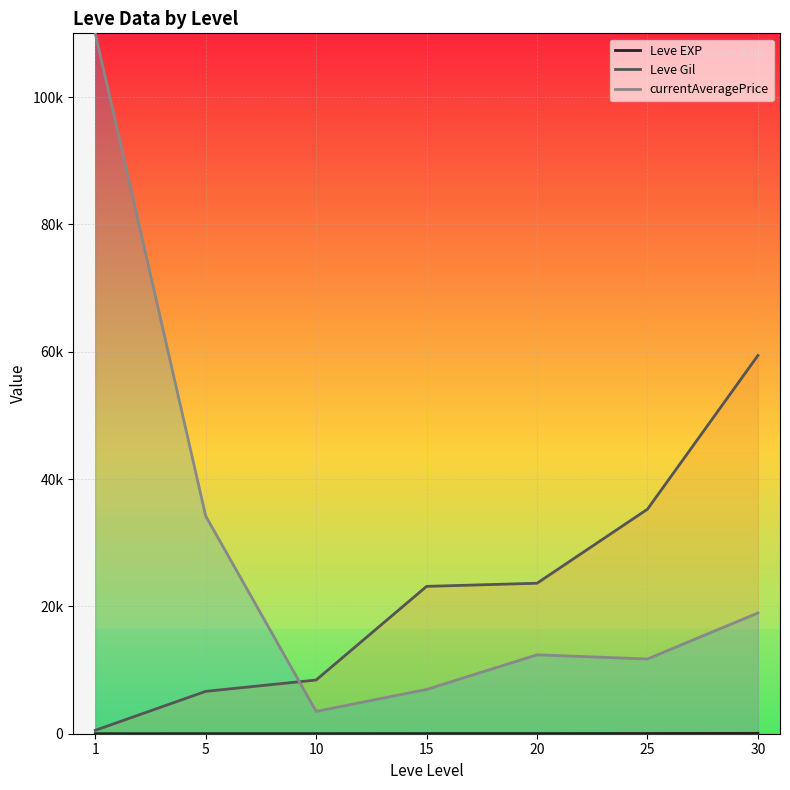

What is the difference between the Leve Gil values at 1 and 30?

58873.3